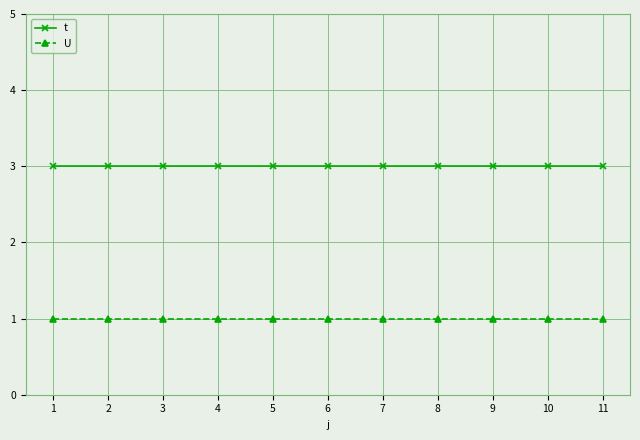

Rank the series by their average value, from highest to lowest.

t, U